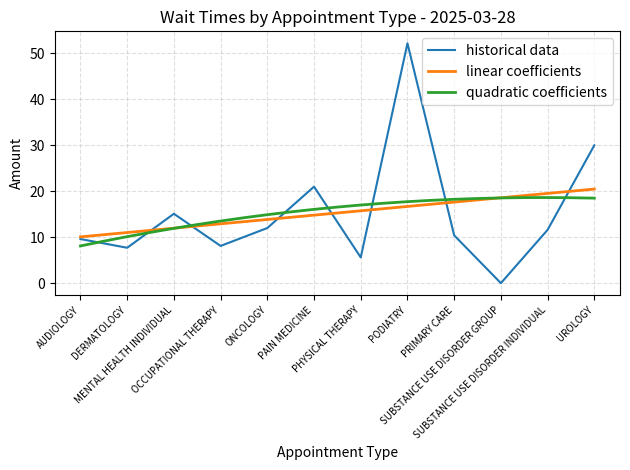

What position from the right is SUBSTANCE USE DISORDER INDIVIDUAL?

2